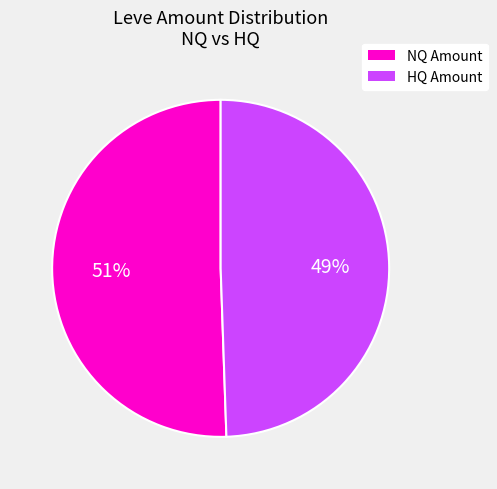

Is there any slice that represents more than half of the pie?

Yes